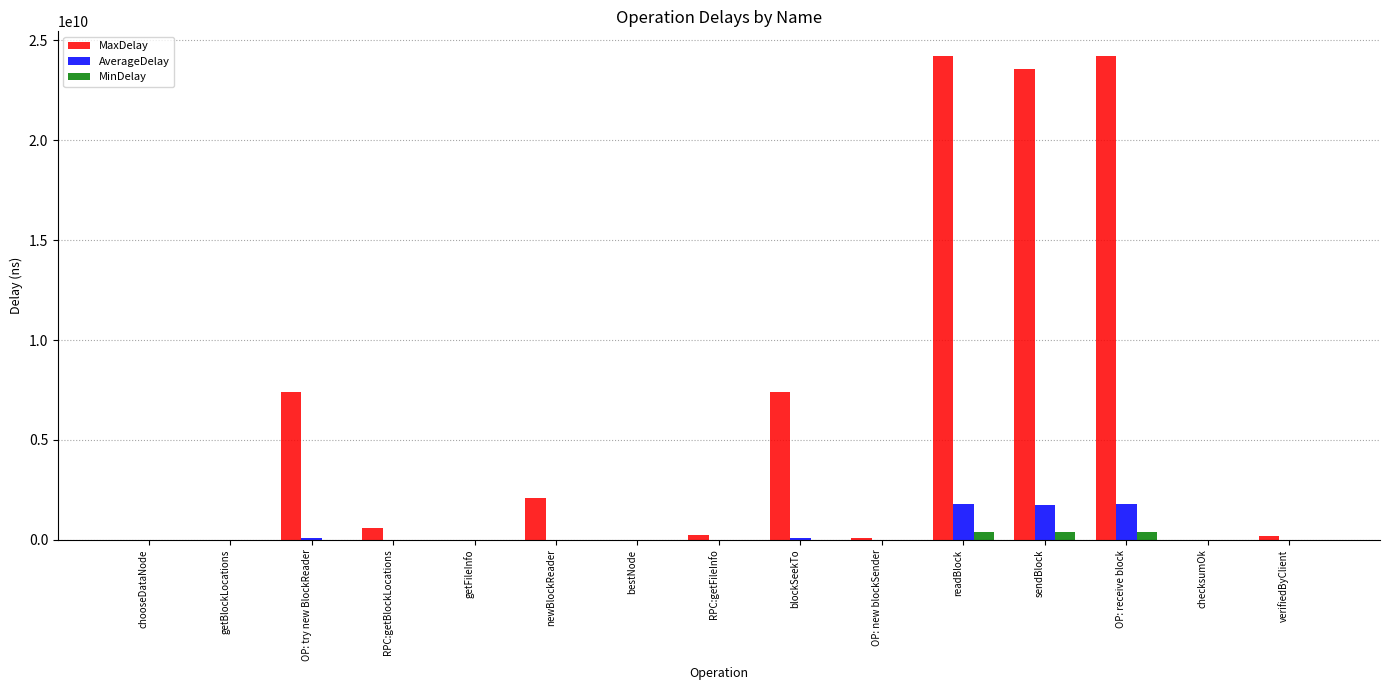

How many groups of bars are there?

15